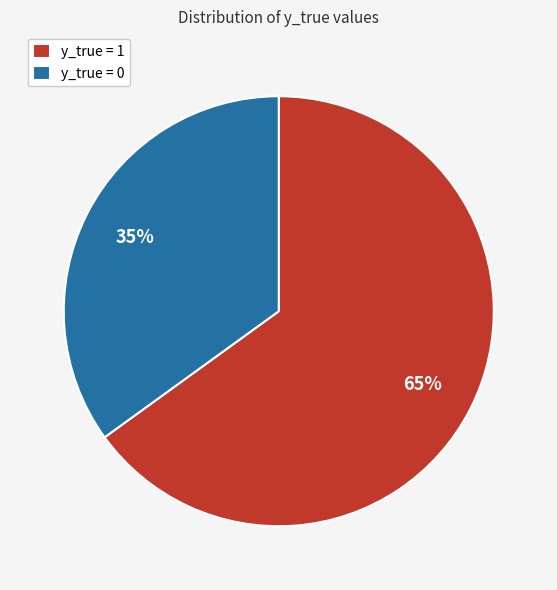

Does y_true = 0 account for over 50% of the chart?

No